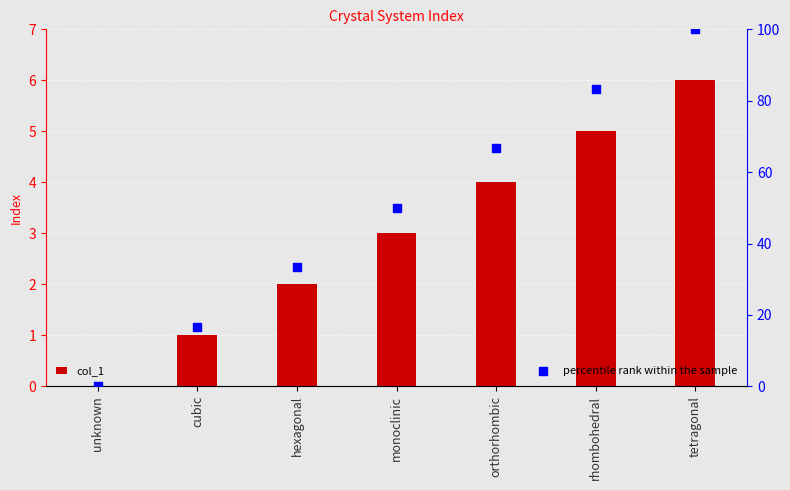

Which series contains the highest Y value?

percentile rank within the sample